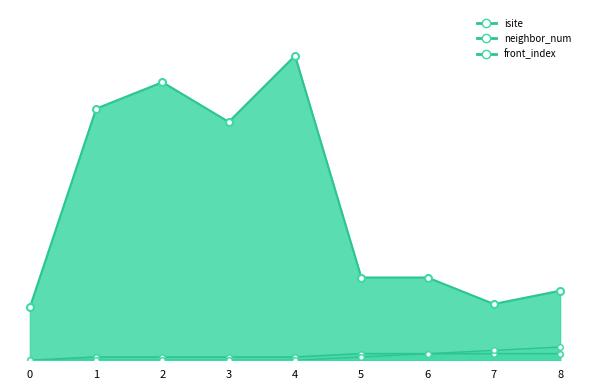

Reading left to right, what are all the values shown in this chart?

isite_line: 16	76	84	72	92	25	25	17	21
neighbor_num_line: 0	1	1	1	1	2	2	2	2
front_index_line: 0	0	0	0	0	1	2	3	4